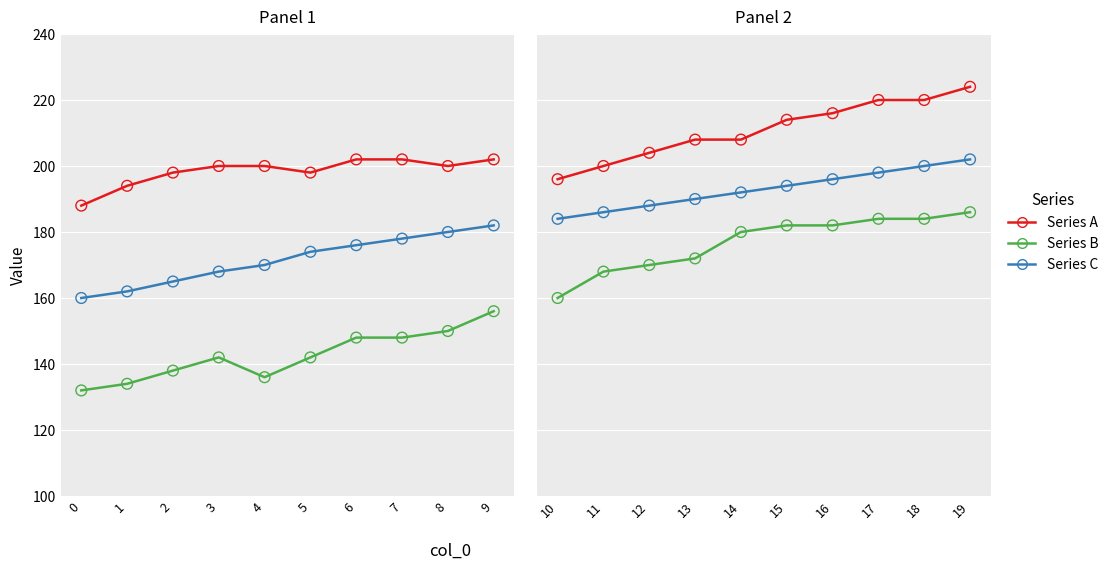

Which series reaches the maximum Y coordinate?

Series A